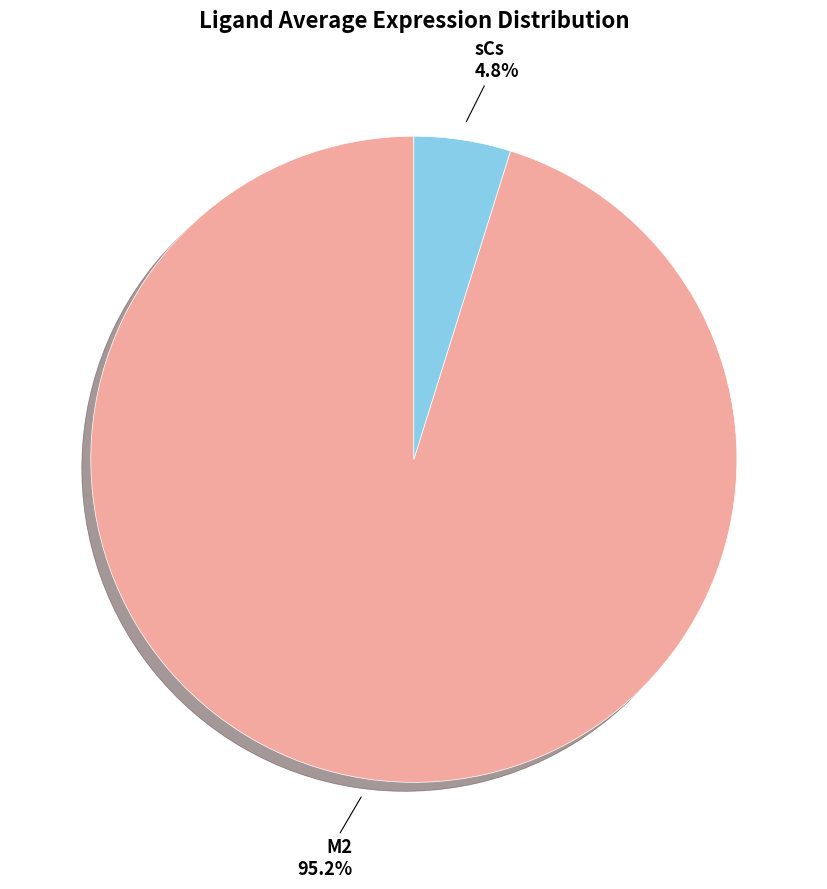

Rank the categories by value from lowest to highest.

sCs, M2